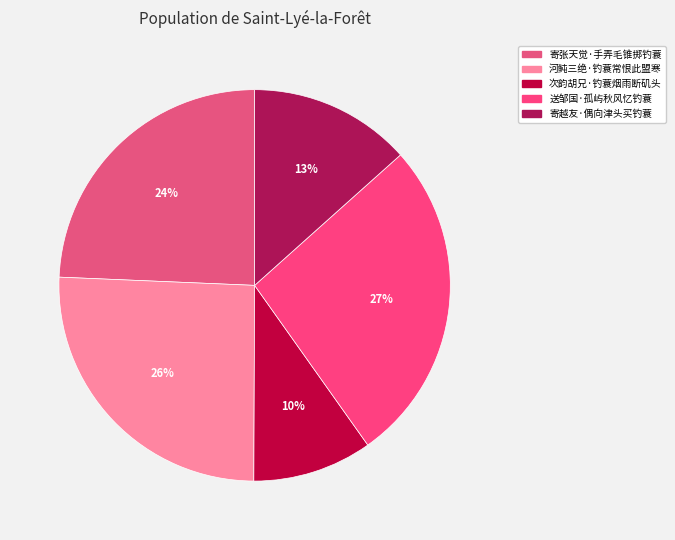

Is there a majority slice in this chart?

No